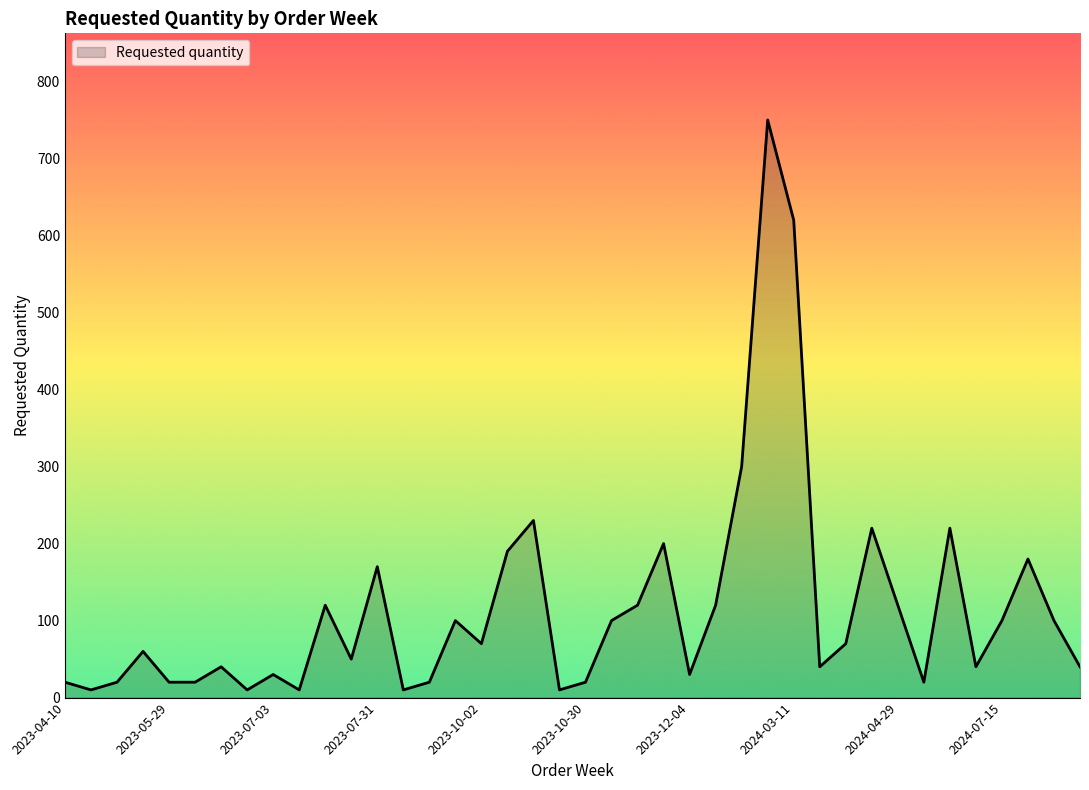

What is the maximum value shown in the chart?

750